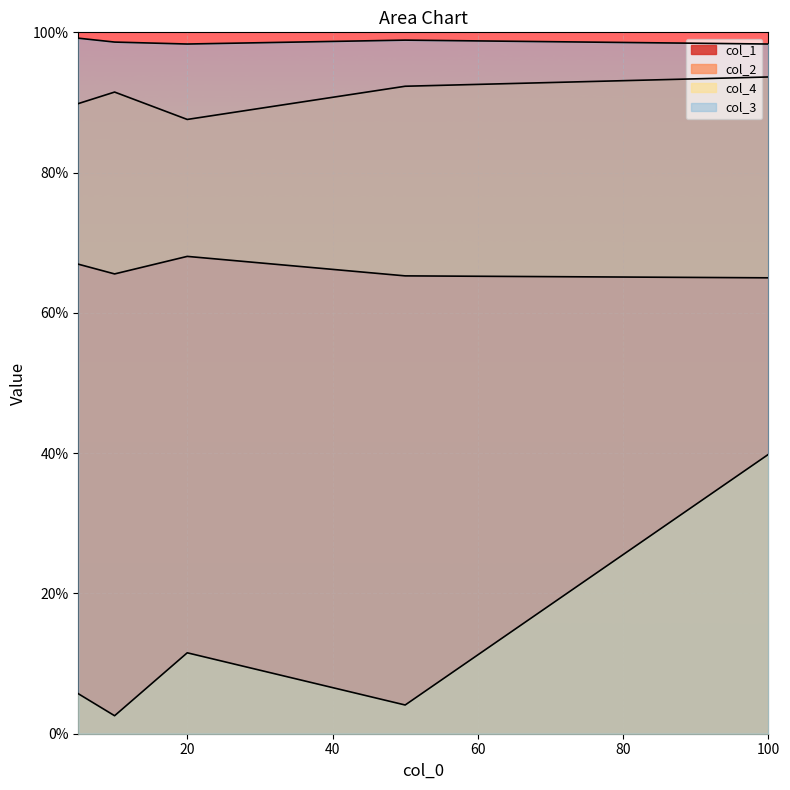

What is the value of the col_2 point at the 1st from the left?

0.9